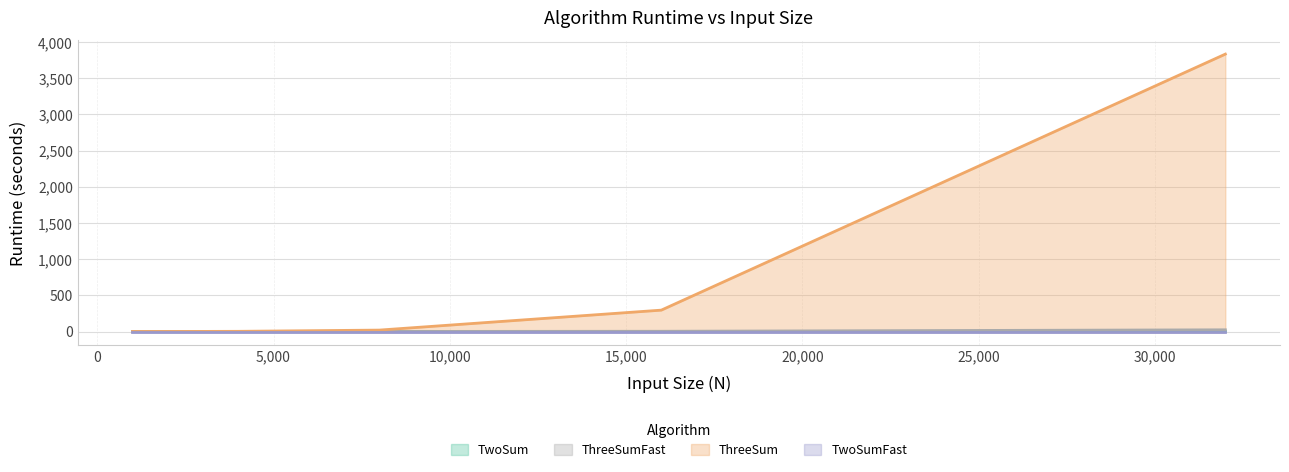

Does the chart have visible grid lines?

Yes